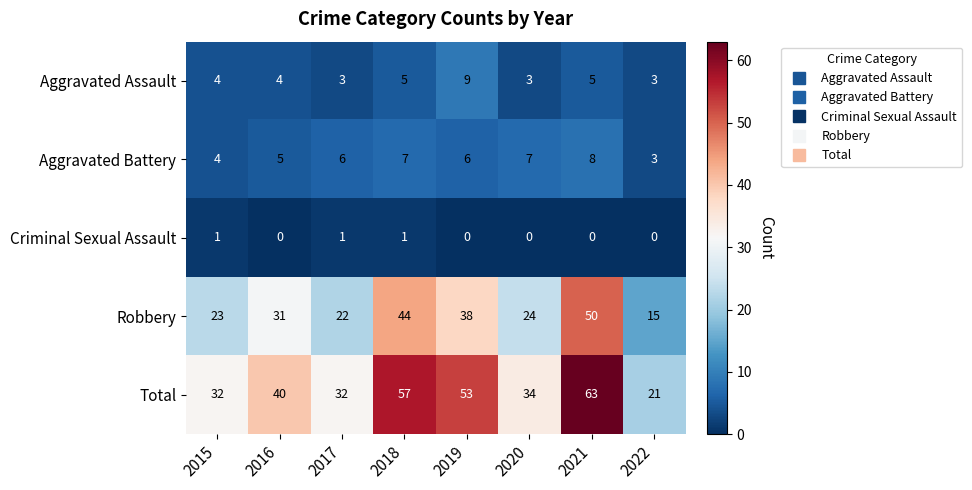

What is the approximate value of Robbery at 2016, to the nearest 10?

30